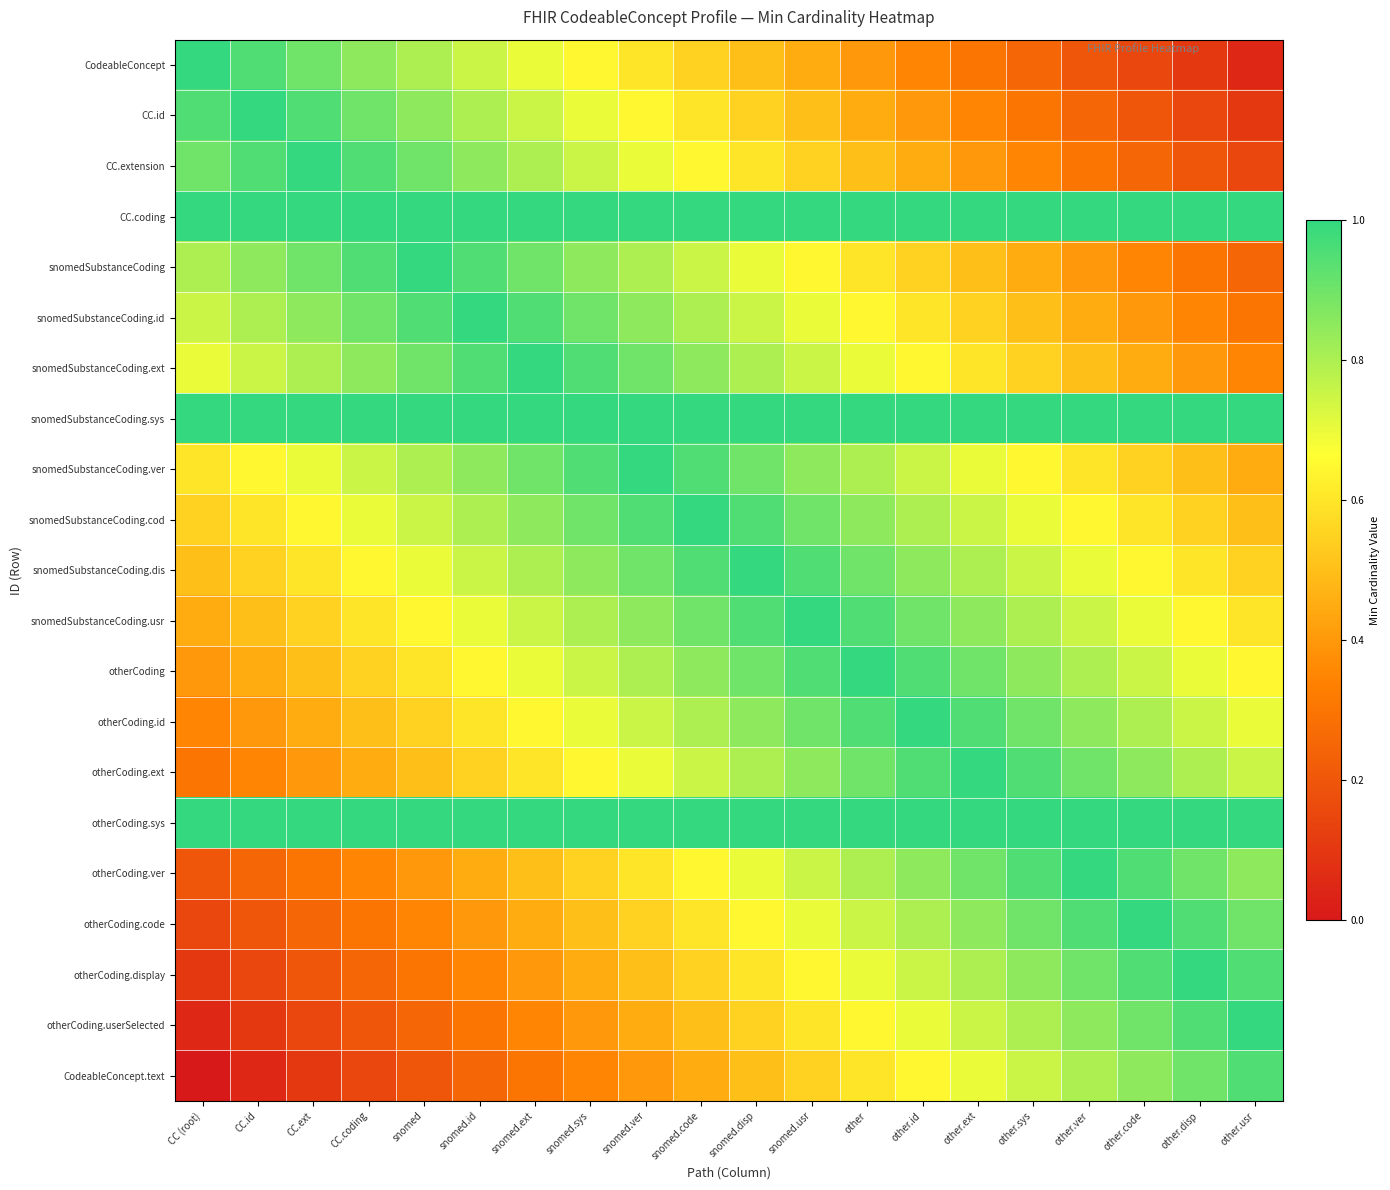

At how many categories does at least one series exceed 0?

20